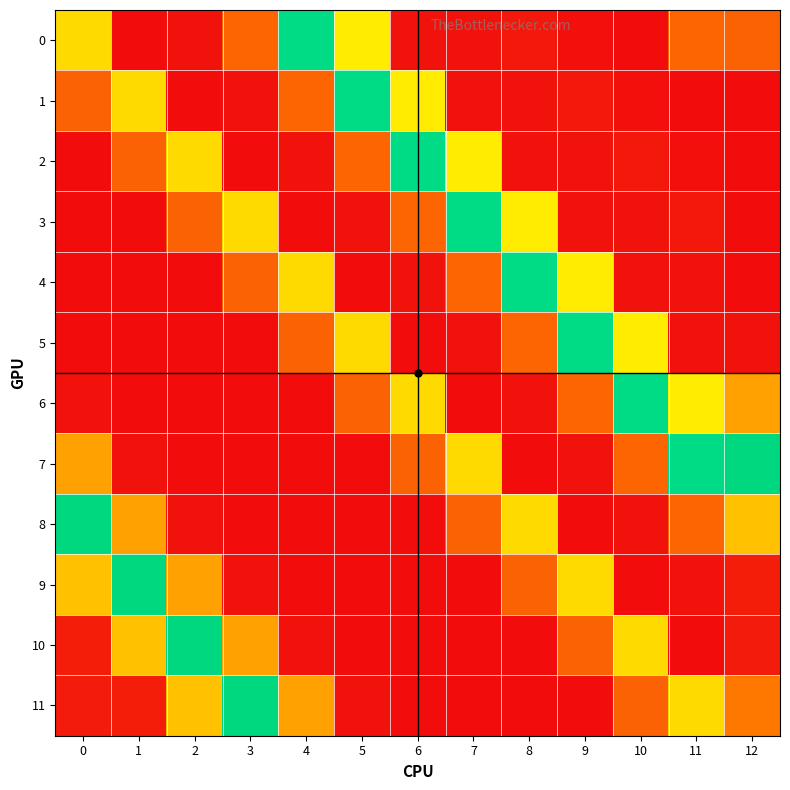

Reading right to left, extract all data points from this chart.

0: 12=148.0	11=152.0	10=39.0	9=42.0	8=54.0	7=46.0	6=47.0	5=269.0	4=483.0	3=152.0	2=46.5	1=39.4	0=255.3
1: 12=37.7	11=39.0	10=42.0	9=54.0	8=46.0	7=47.0	6=269.0	5=483.0	4=152.0	3=46.5	2=39.4	1=255.3	0=148.0
2: 12=39.5	11=42.0	10=54.0	9=46.0	8=47.0	7=269.0	6=483.0	5=152.0	4=46.5	3=39.4	2=255.3	1=148.0	0=37.7
3: 12=39.3	11=54.0	10=46.0	9=47.0	8=269.0	7=483.0	6=152.0	5=46.5	4=39.4	3=255.3	2=148.0	1=37.7	0=39.5
4: 12=38.4	11=46.0	10=47.0	9=269.0	8=483.0	7=152.0	6=46.5	5=39.4	4=255.3	3=148.0	2=37.7	1=39.5	0=39.3
5: 12=46.2	11=47.0	10=269.0	9=483.0	8=152.0	7=46.5	6=39.4	5=255.3	4=148.0	3=37.7	2=39.5	1=39.3	0=38.4
6: 12=210.7	11=269.0	10=483.0	9=152.0	8=46.5	7=39.4	6=255.3	5=148.0	4=37.7	3=39.5	2=39.3	1=38.4	0=46.2
7: 12=529.8	11=483.0	10=152.0	9=46.5	8=39.4	7=255.3	6=148.0	5=37.7	4=39.5	3=39.3	2=38.4	1=46.2	0=210.7
8: 12=236.5	11=152.0	10=46.5	9=39.4	8=255.3	7=148.0	6=37.7	5=39.5	4=39.3	3=38.4	2=46.2	1=210.7	0=529.8
9: 12=59.4	11=46.5	10=39.4	9=255.3	8=148.0	7=37.7	6=39.5	5=39.3	4=38.4	3=46.2	2=210.7	1=529.8	0=236.5
10: 12=57.2	11=39.4	10=255.3	9=148.0	8=37.7	7=39.5	6=39.3	5=38.4	4=46.2	3=210.7	2=529.8	1=236.5	0=59.4
11: 12=177.9	11=255.3	10=148.0	9=37.7	8=39.5	7=39.3	6=38.4	5=46.2	4=210.7	3=529.8	2=236.5	1=59.4	0=57.2